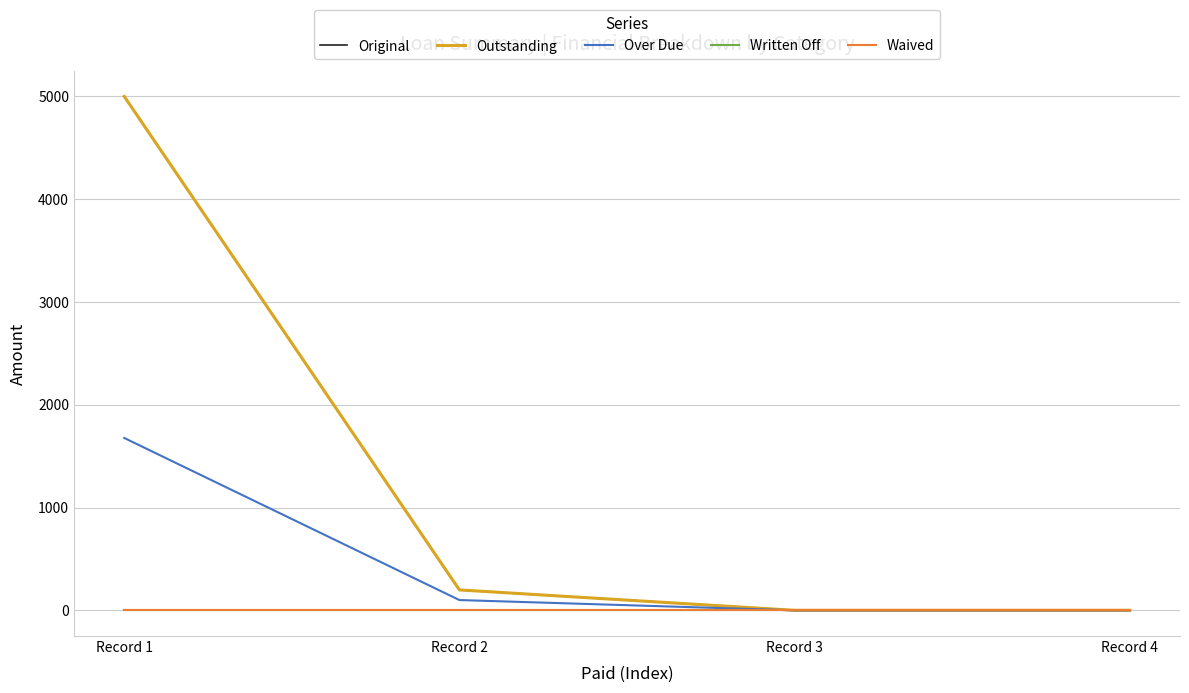

How many lines are shown in the chart?

5